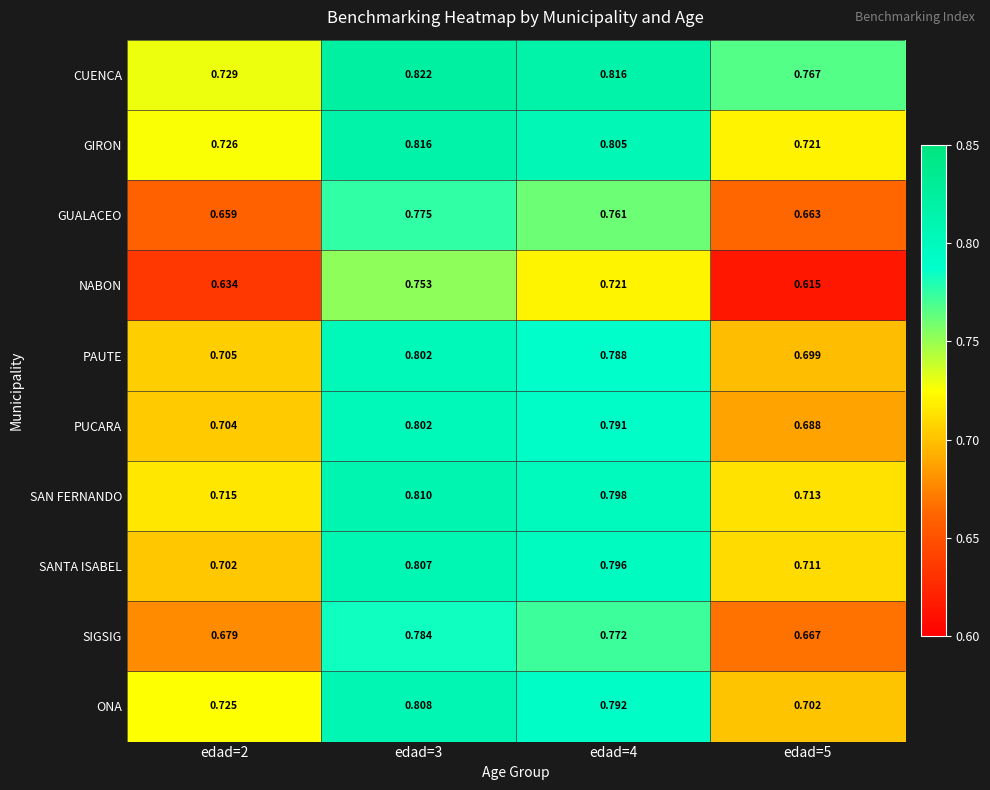

Which series changed the most between edad=4 and edad=5?

NABON